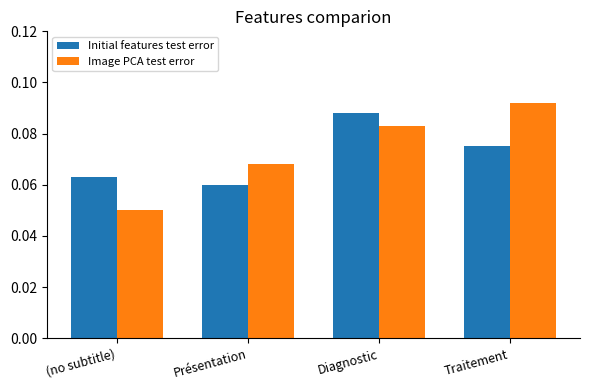

How many Initial features test error values are between 0 and 1?

4